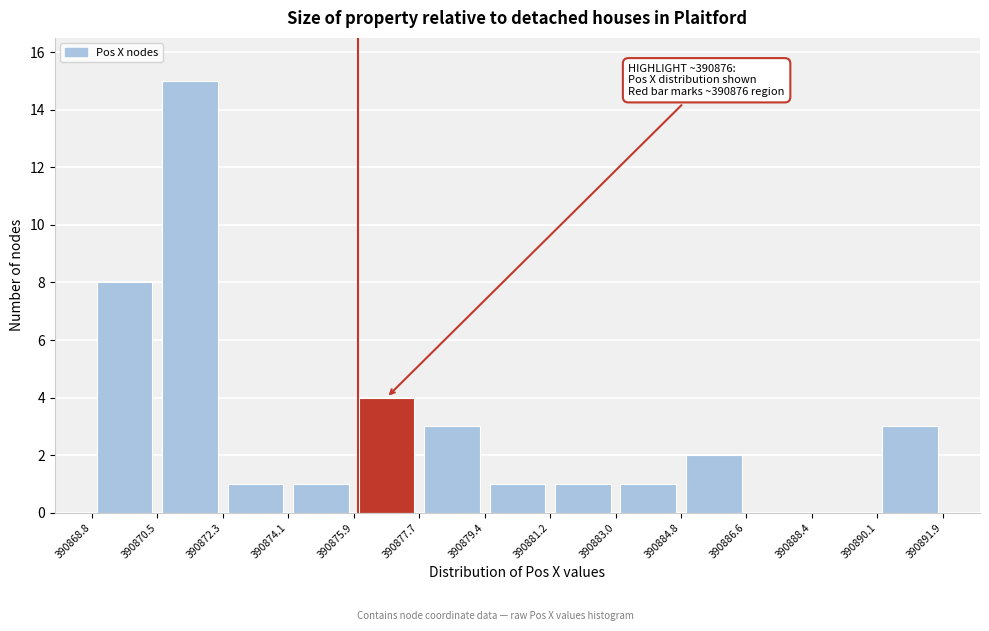

Which range on the x-axis has the tallest bar?

390870.5 to 390872.3